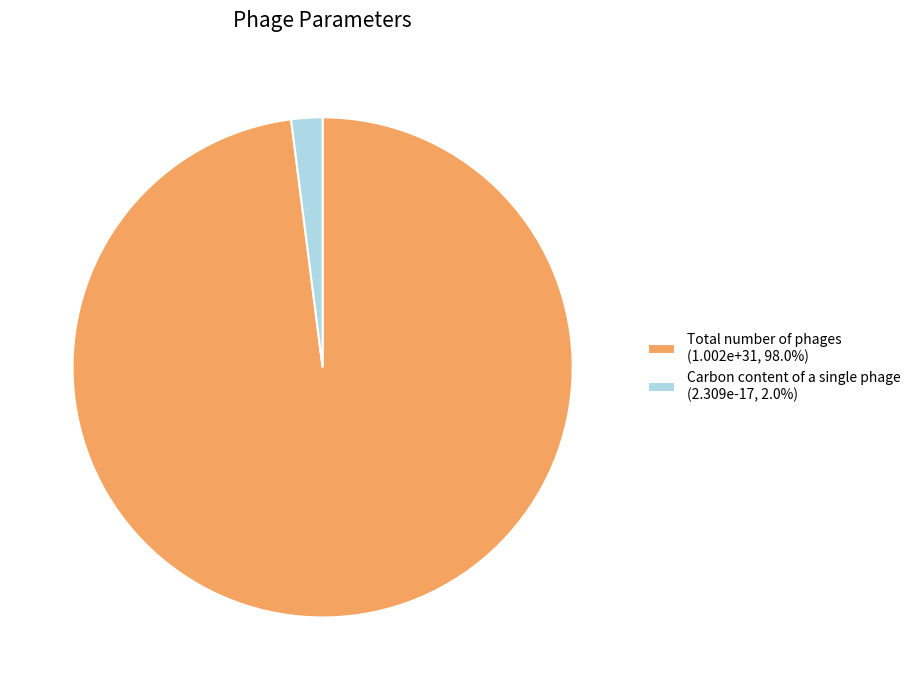

Does Carbon content of a single phage (2.309e-17, 2.0%) represent more than half of the total?

No